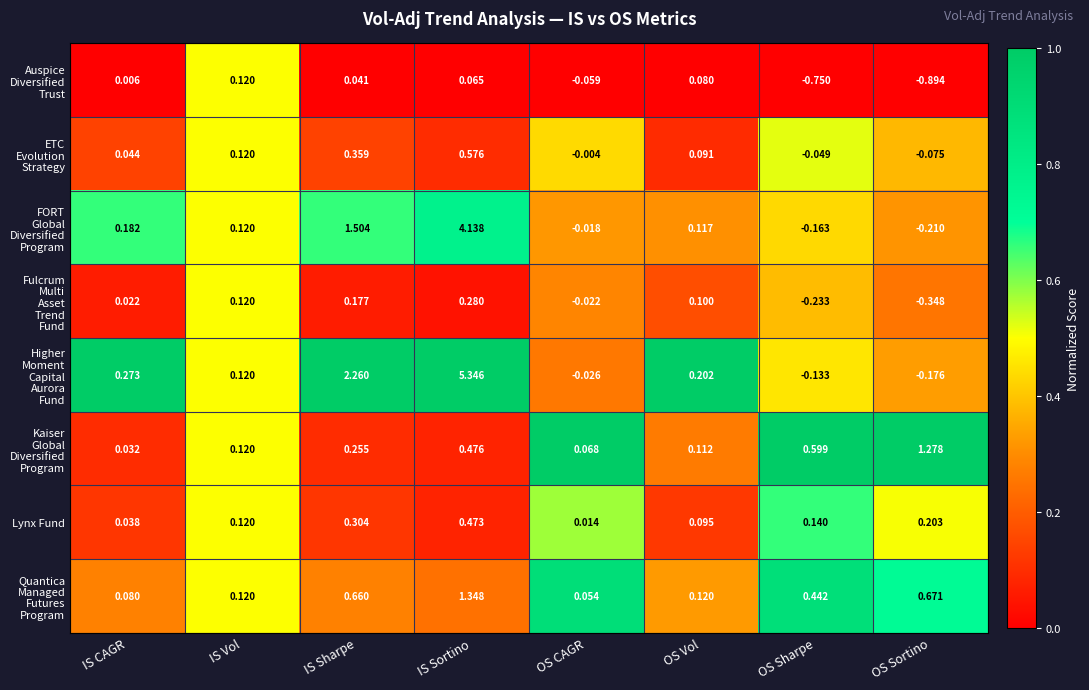

At which category is the sum across all series the highest?

IS Sortino